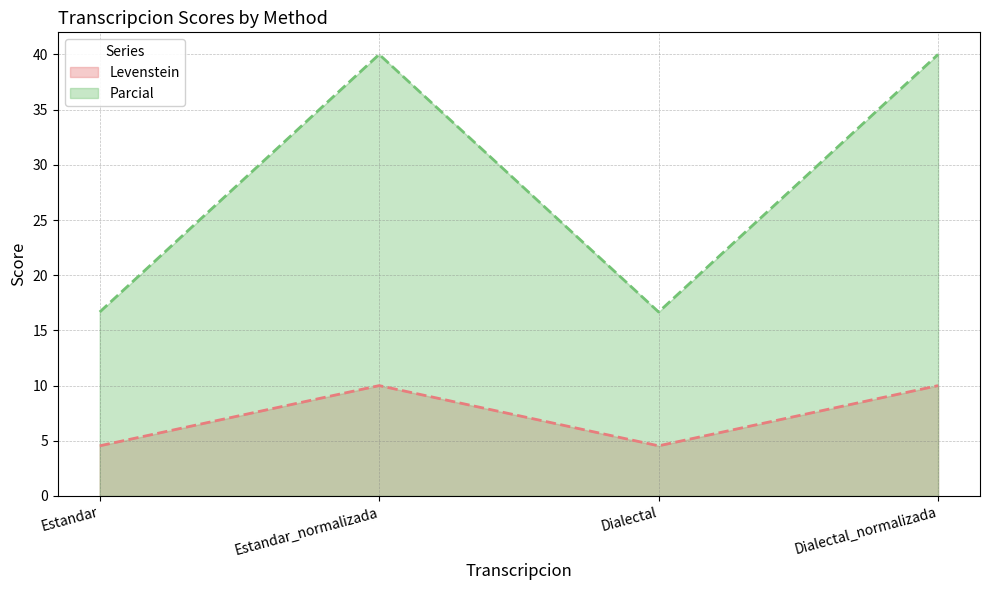

How many lines are shown in the chart?

2